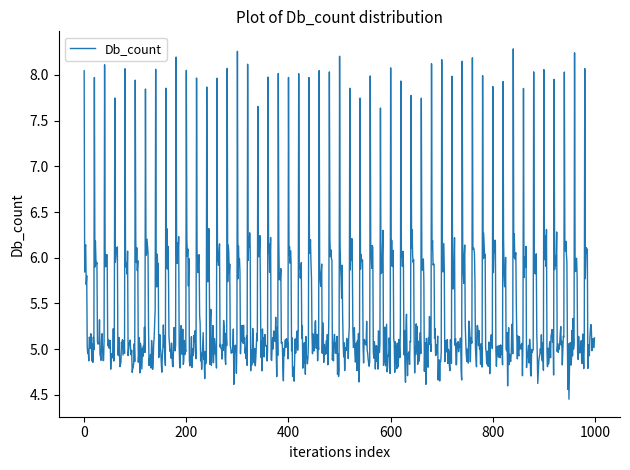

What is the difference between the maximum and minimum values?

3.8